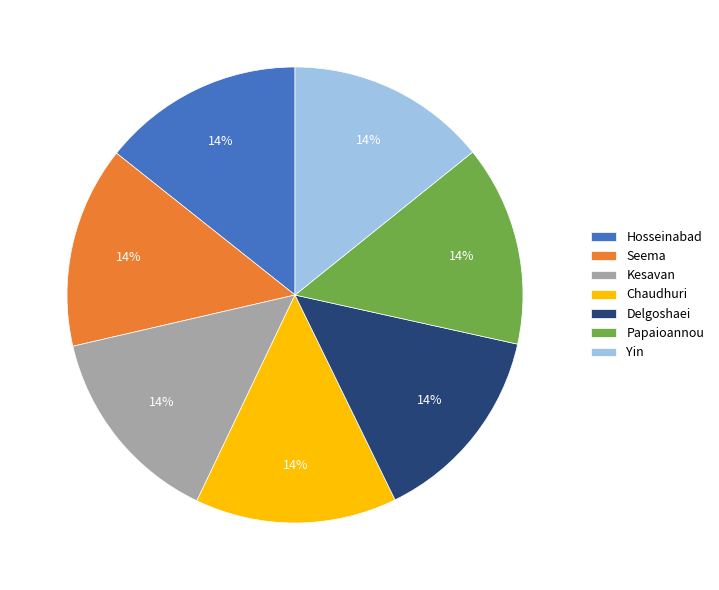

Do Kesavan and Chaudhuri together represent more than half of the pie?

No